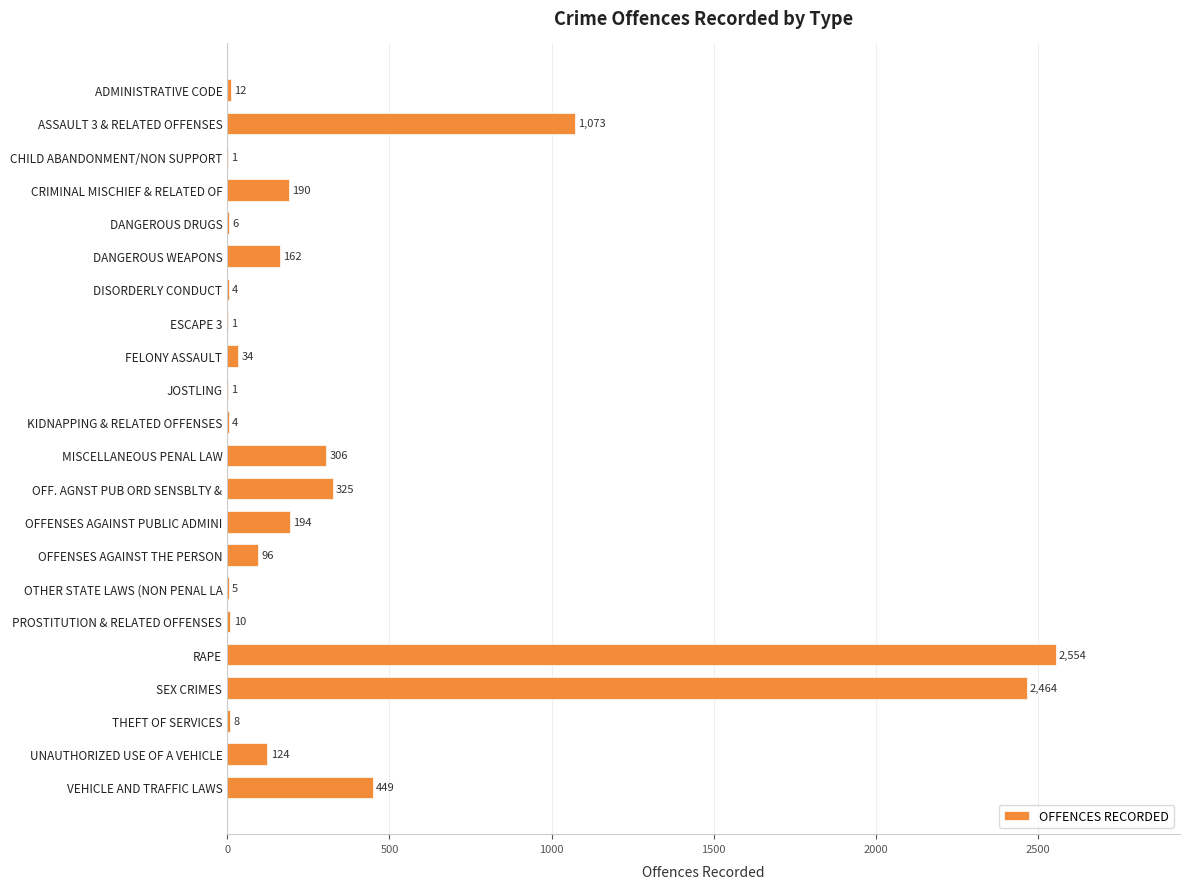

What is the ratio of the value at MISCELLANEOUS PENAL LAW to the value at ASSAULT 3 & RELATED OFFENSES?

0.3